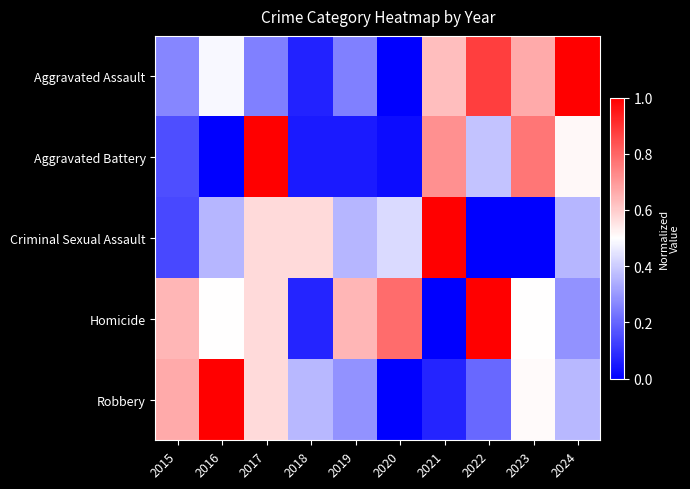

Which series changed the most between 2016 and 2018?

Robbery